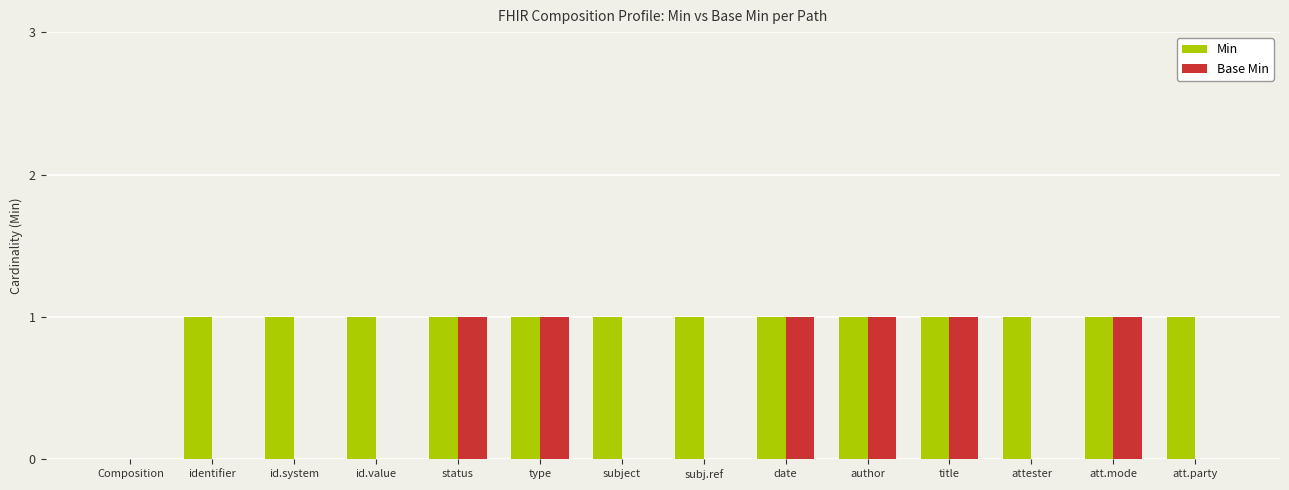

What is the sum of all Min values?

13